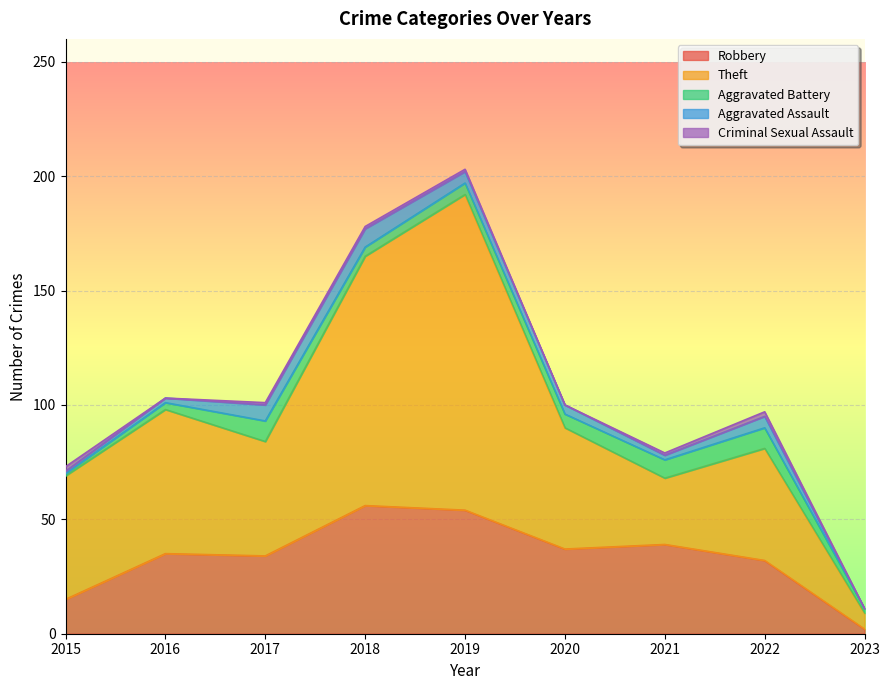

The value of Aggravated Battery at 2016 is 3. True or false?

True